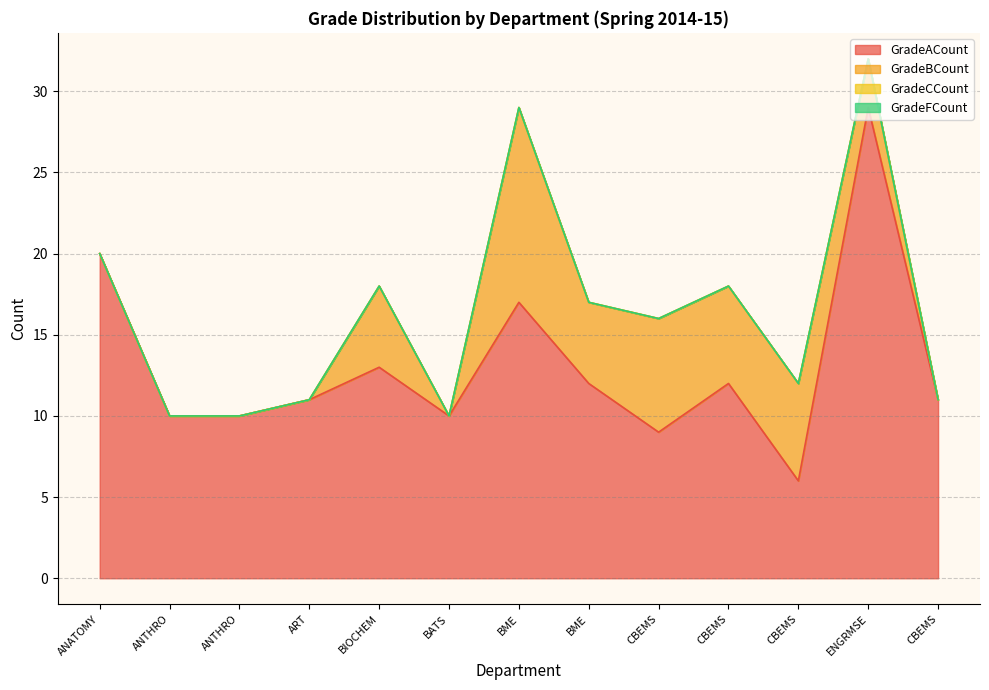

True or false: GradeCCount has more than 2 interior local peaks.

False